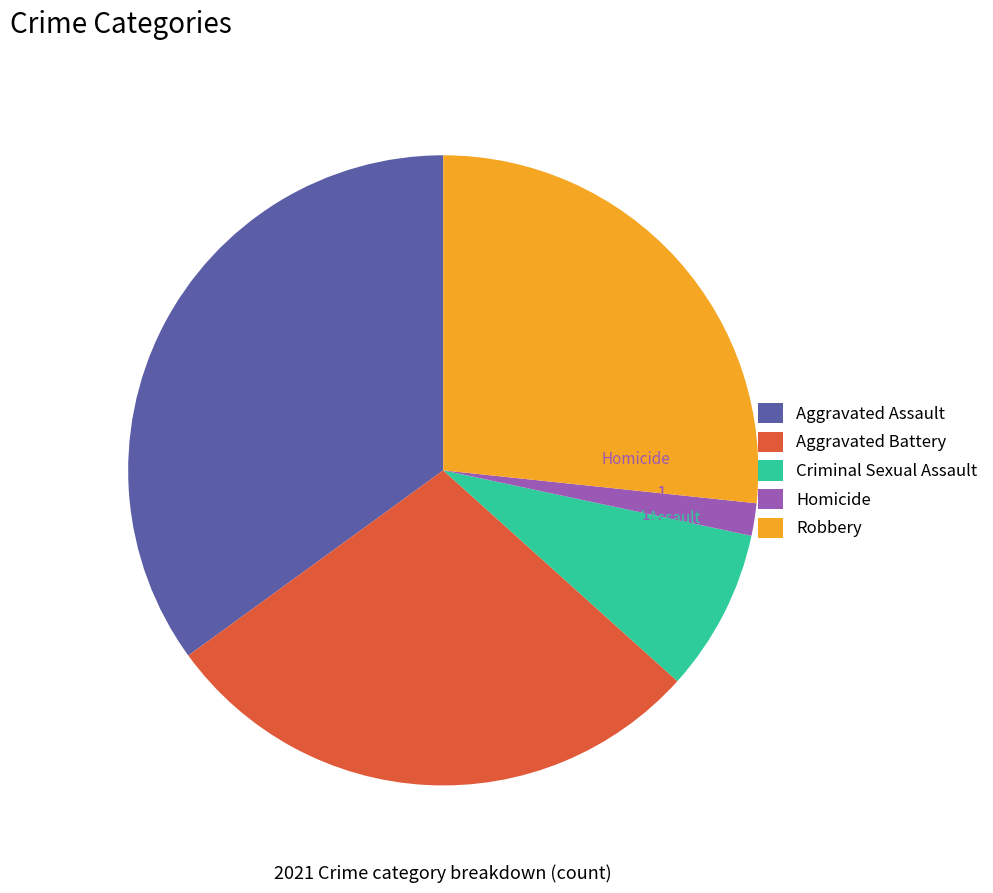

Is the sum of Criminal Sexual Assault and Aggravated Battery greater than half?

No